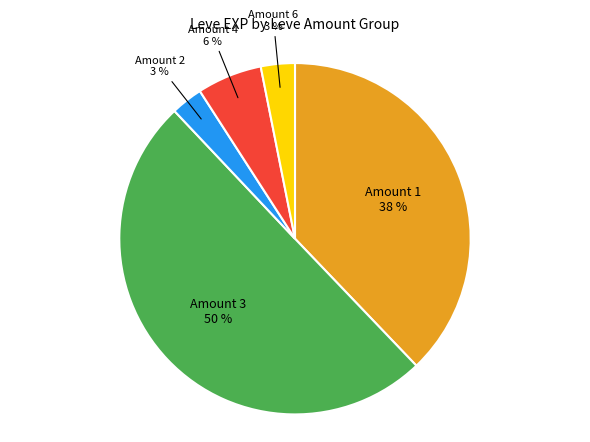

To the nearest percent, what percentage of the pie is Amount 1?

38%